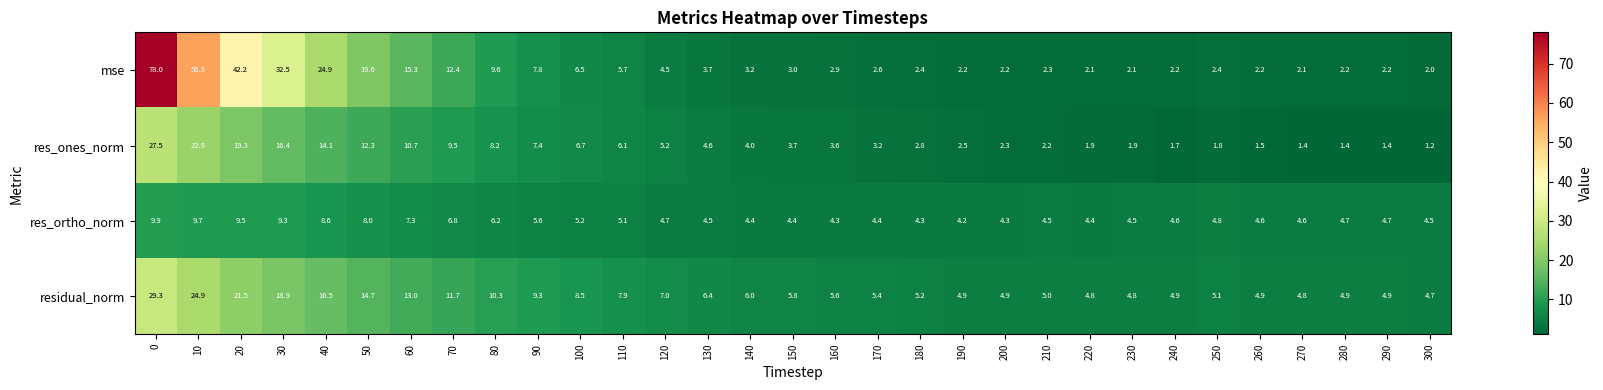

Count the number of data series in this chart.

4